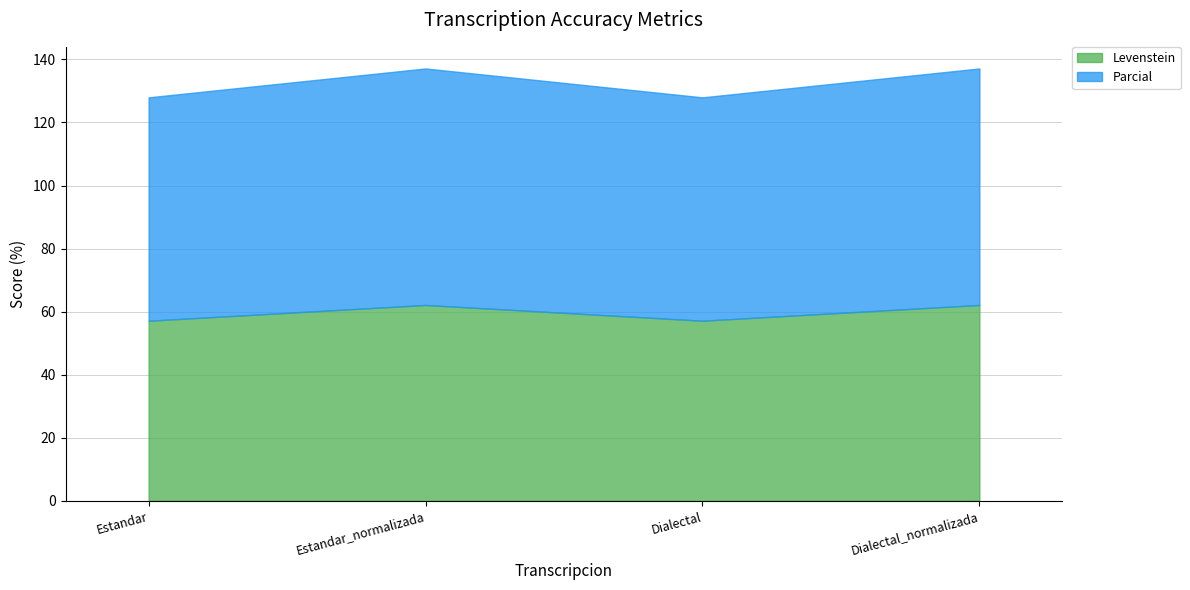

Is it true that Parcial equals 129.1 at Dialectal_normalizada?

False